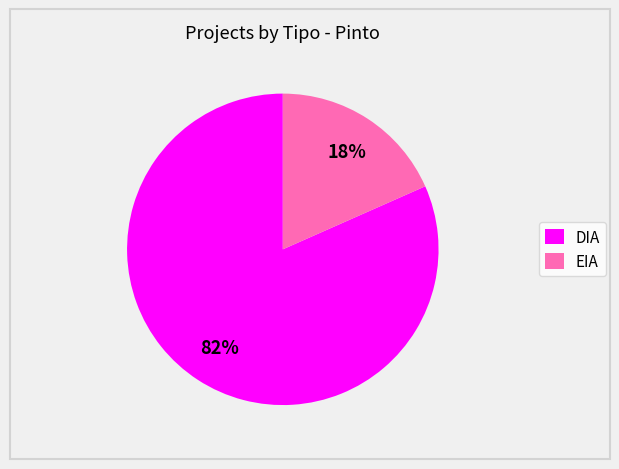

To the nearest percent, what portion does EIA represent?

18%